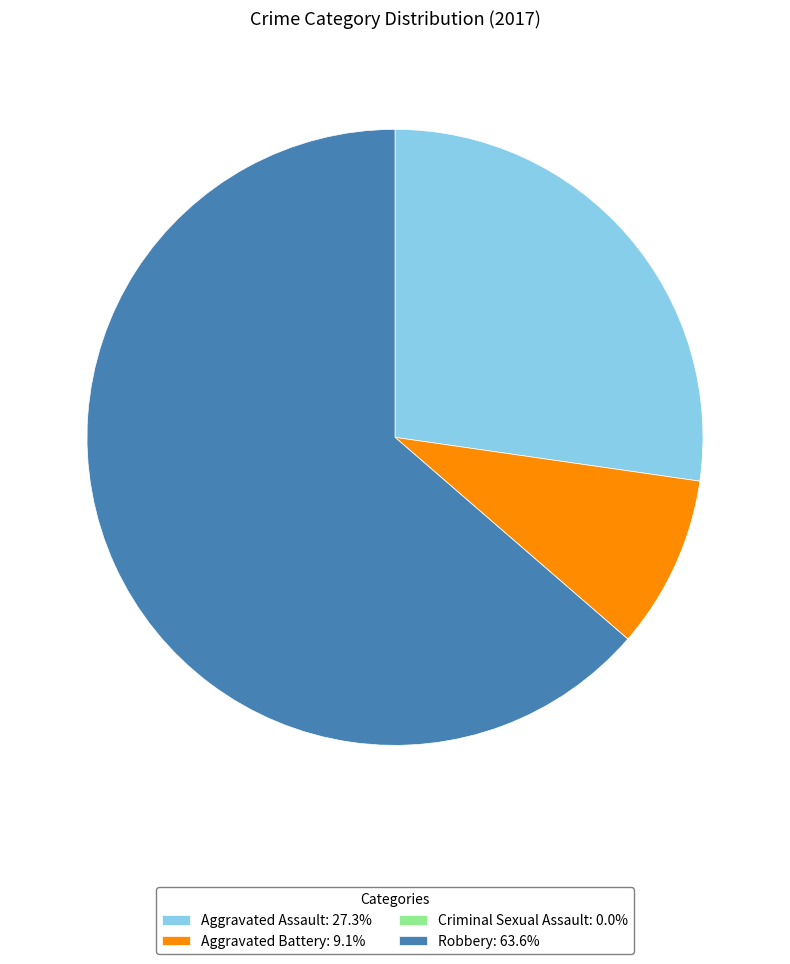

What is the ratio of the value at Robbery: 63.6% to the value at Aggravated Assault: 27.3%?

2.3